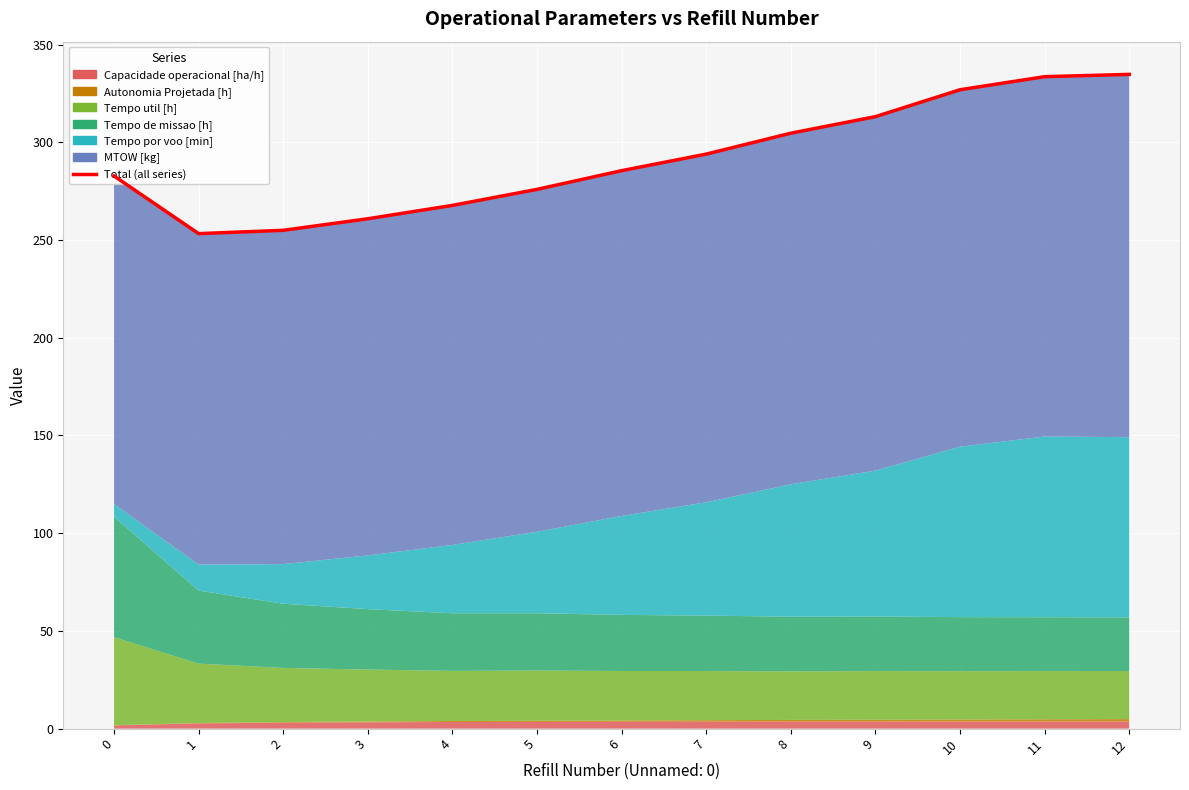

Reading left to right, list all the values displayed in this chart.

0=282.8	1=253.3	2=255.0	3=260.9	4=267.7	5=275.9	6=285.5	7=294.0	8=304.7	9=313.1	10=326.9	11=333.6	12=334.7